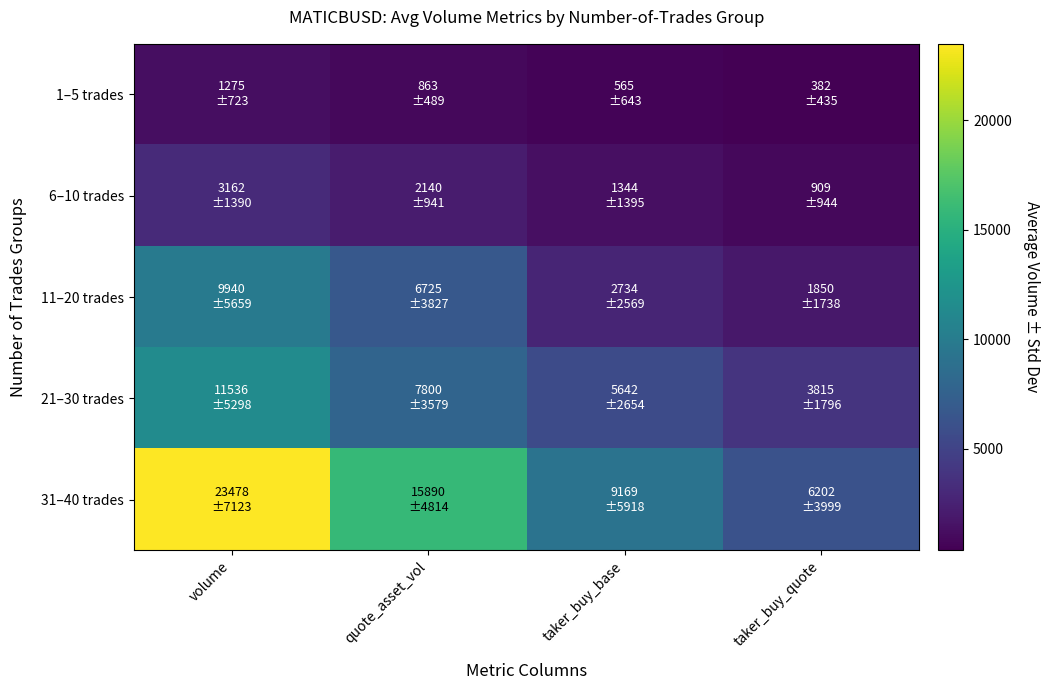

Reading left to right, list all the values displayed in this chart.

1–5 trades: volume=1275.3	quote_asset_vol=862.6	taker_buy_base=564.7	taker_buy_quote=381.8
6–10 trades: volume=3162.5	quote_asset_vol=2139.8	taker_buy_base=1344.2	taker_buy_quote=909.3
11–20 trades: volume=9939.6	quote_asset_vol=6725.4	taker_buy_base=2733.8	taker_buy_quote=1850.2
21–30 trades: volume=11536.4	quote_asset_vol=7799.8	taker_buy_base=5642.0	taker_buy_quote=3815.2
31–40 trades: volume=23477.6	quote_asset_vol=15889.9	taker_buy_base=9168.8	taker_buy_quote=6201.9